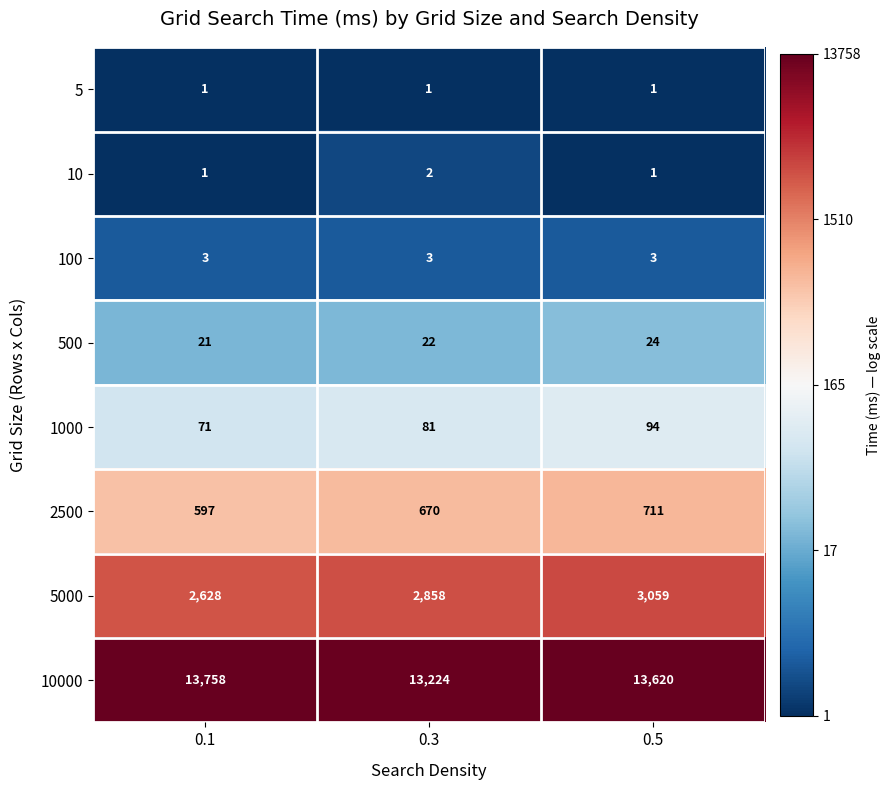

Rank the series by their maximum value, from lowest to highest.

5, 10, 100, 500, 1000, 2500, 5000, 10000